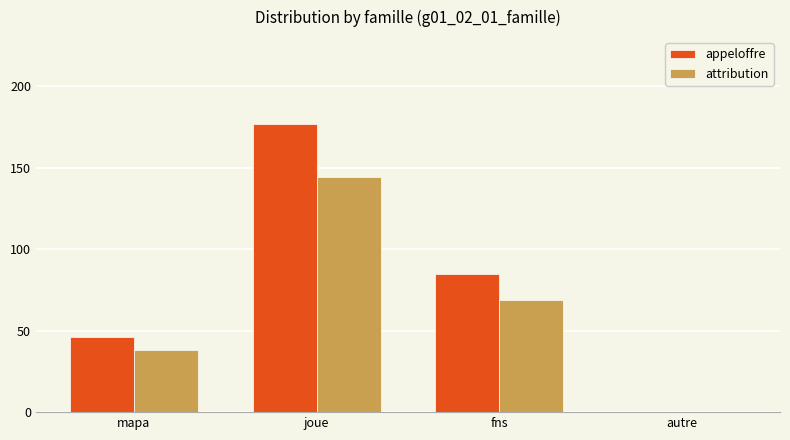

What is the greatest value displayed?

177